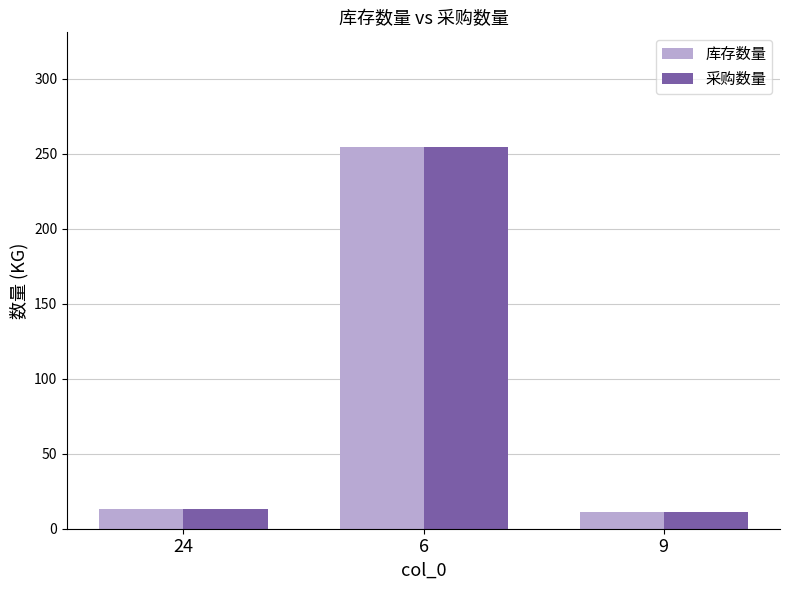

Are the bars grouped side by side (vs. stacked)?

Yes